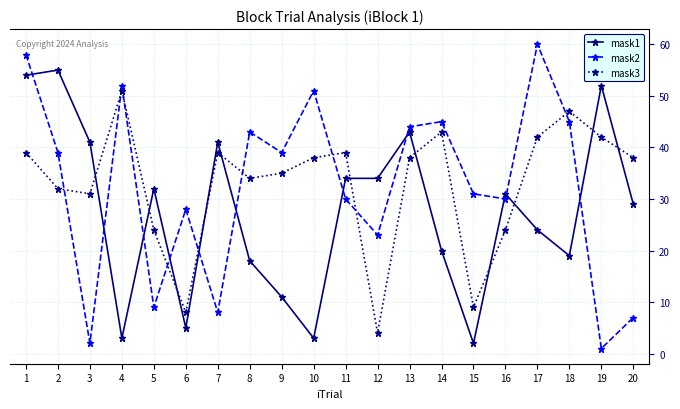

At which category does the chart reach its minimum across all series?

19